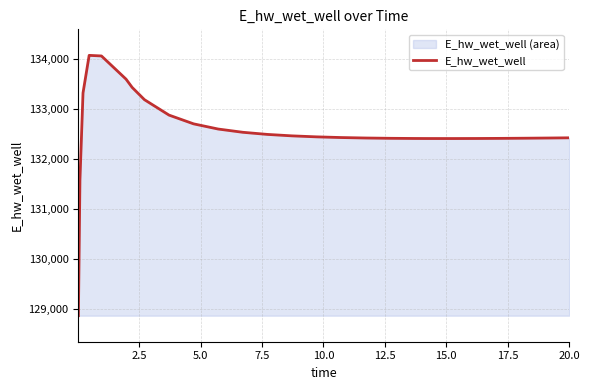

What is the maximum value shown in the chart?

134071.0